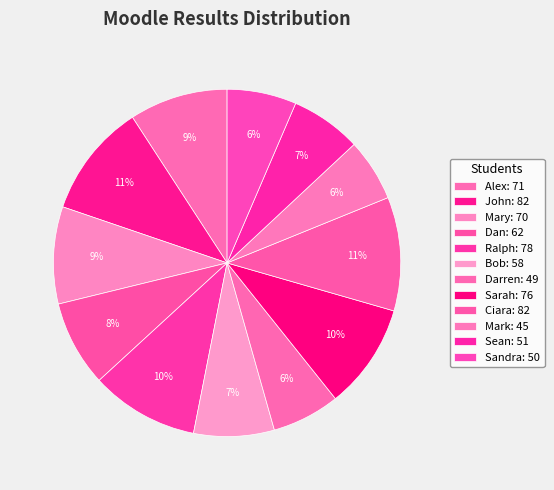

How many segments does this pie chart have?

12